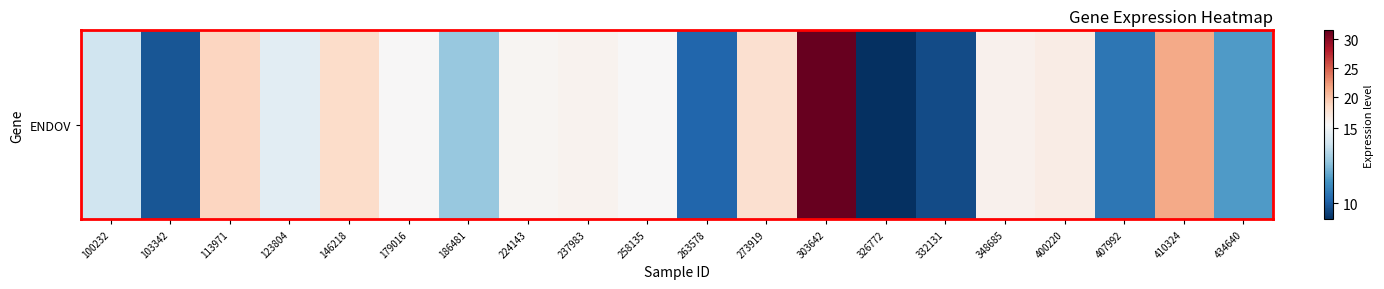

What is the average value?

15.2